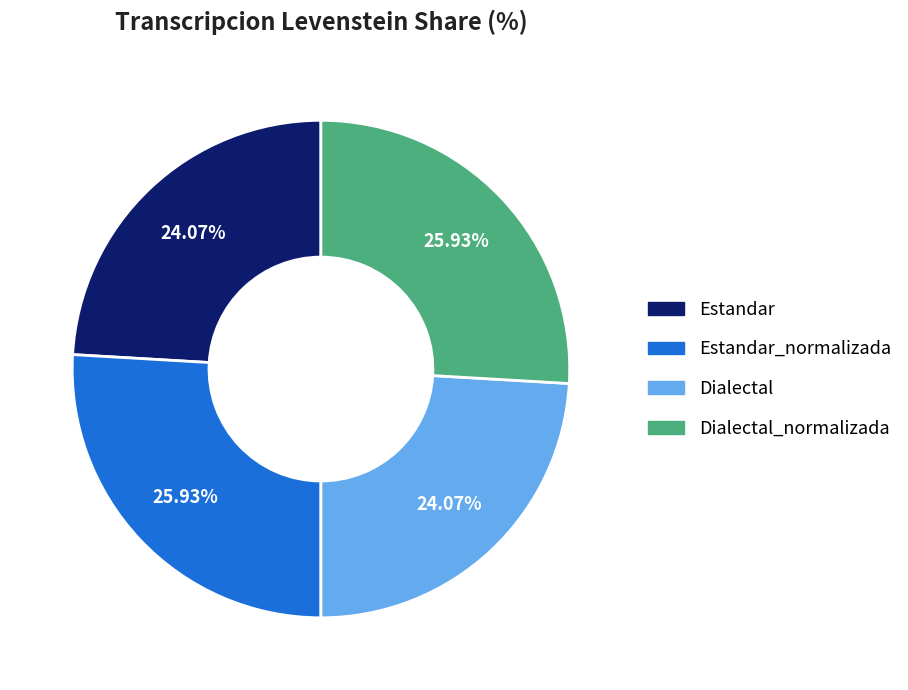

What percentage is the Estandar_normalizada slice, to the nearest percent?

26%